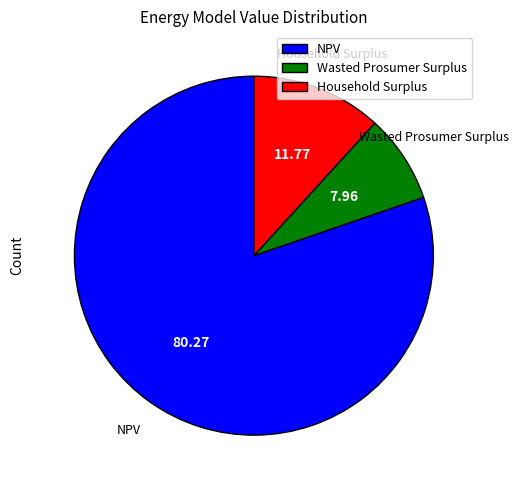

Which category has the biggest portion of the pie?

NPV